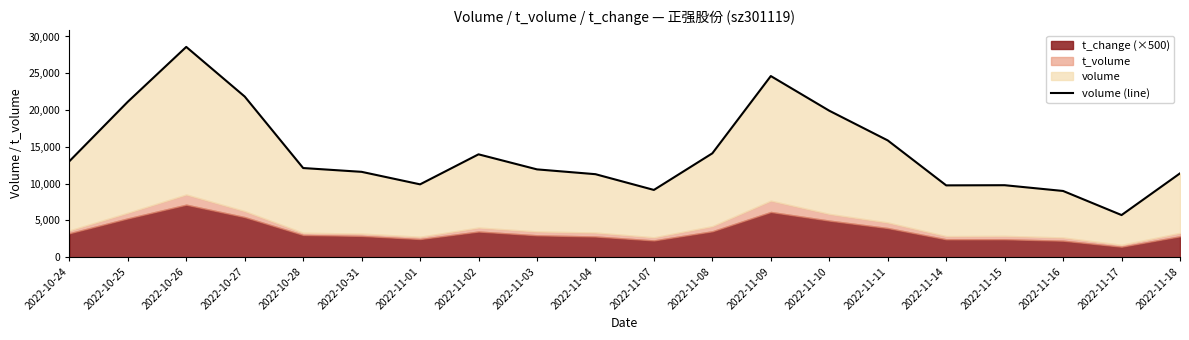

The chart shows a value of 8553 at 2022-10-25. True or false?

False